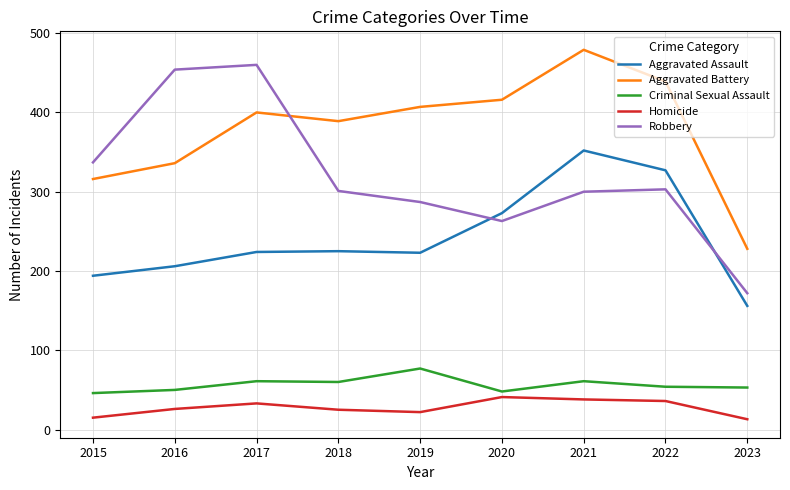

What is the total value across all series at 2015?

908